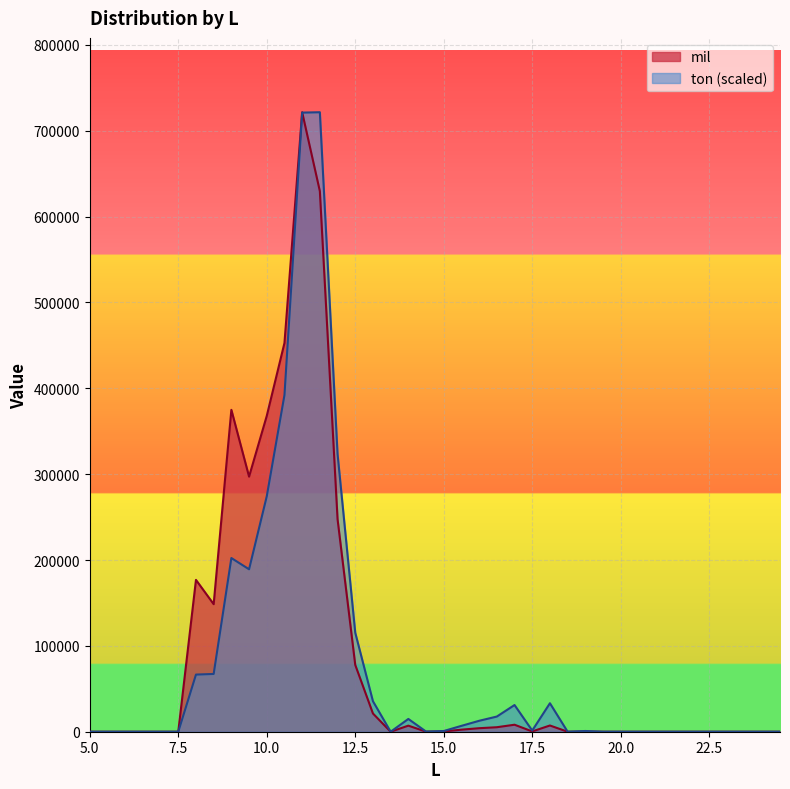

Which label corresponds to the largest value in the chart?

11.0